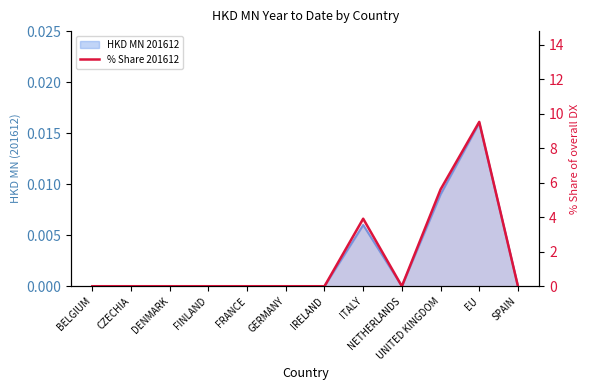

Reading left to right, what are all the values shown in this chart?

BELGIUM=0.0	CZECHIA=0.0	DENMARK=0.0	FINLAND=0.0	FRANCE=0.0	GERMANY=0.0	IRELAND=0.0	ITALY=3.9	NETHERLANDS=0.0	UNITED KINGDOM=5.6	EU=9.5	SPAIN=0.0